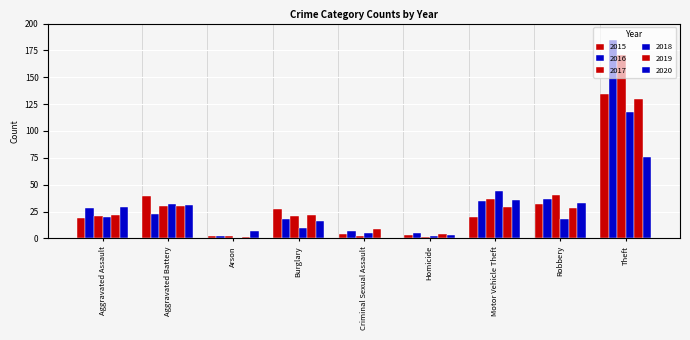

Where is 2020 nearest to the value 38?

Motor Vehicle Theft